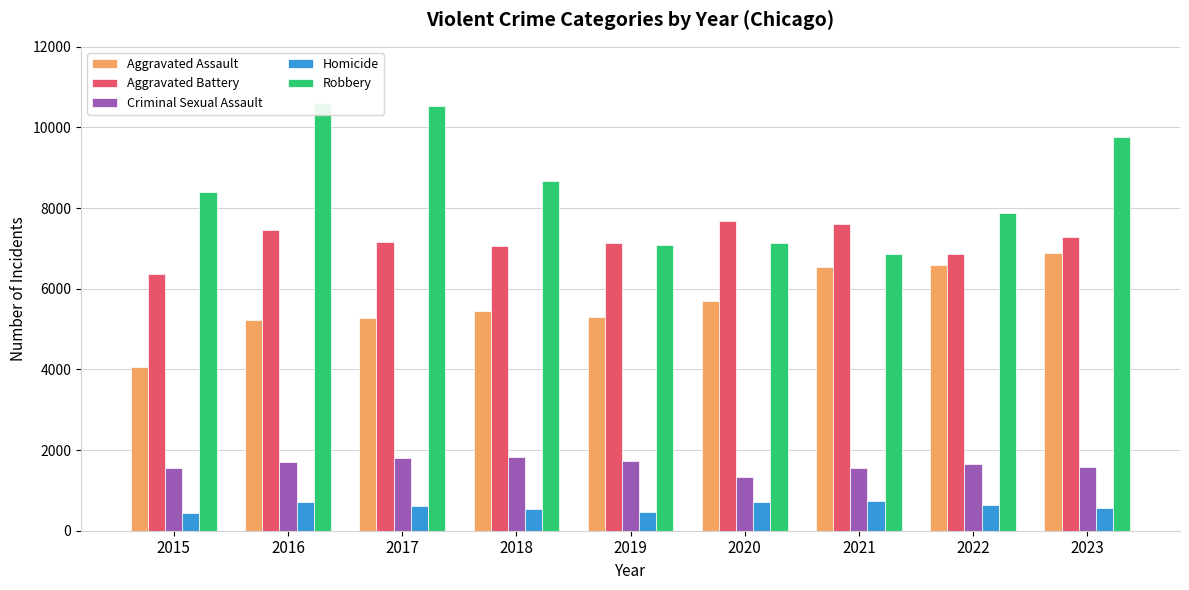

Reading right to left, transcribe all the data shown in this chart.

Aggravated Assault: 2023=6891	2022=6586	2021=6548	2020=5707	2019=5298	2018=5455	2017=5285	2016=5218	2015=4048
Aggravated Battery: 2023=7292	2022=6852	2021=7615	2020=7682	2019=7137	2018=7054	2017=7171	2016=7445	2015=6367
Criminal Sexual Assault: 2023=1585	2022=1647	2021=1546	2020=1337	2019=1730	2018=1829	2017=1798	2016=1702	2015=1545
Homicide: 2023=575	2022=649	2021=741	2020=715	2019=459	2018=537	2017=624	2016=712	2015=451
Robbery: 2023=9762	2022=7877	2021=6859	2020=7131	2019=7088	2018=8661	2017=10544	2016=10615	2015=8400